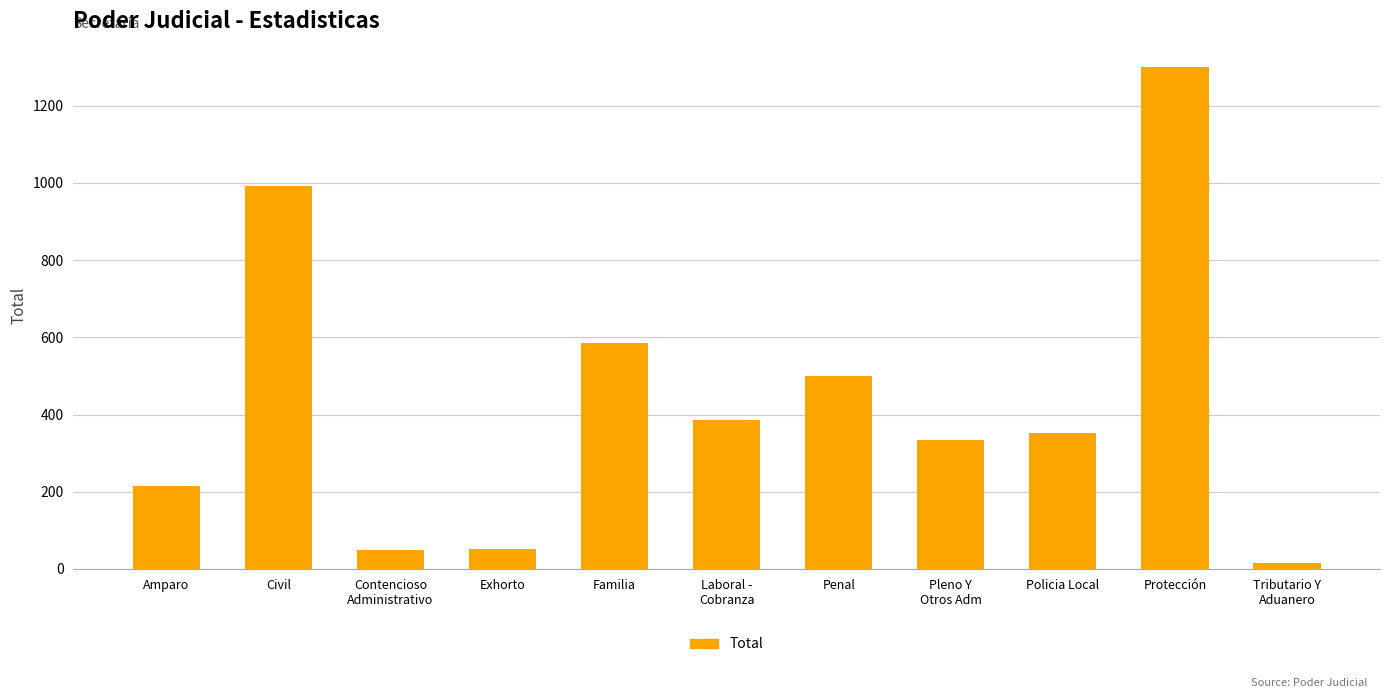

What is the label of the 3rd bar from the right?

Policia Local